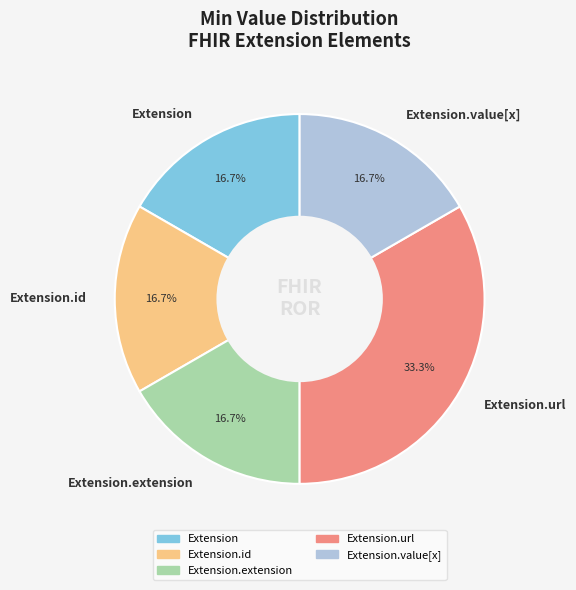

To the nearest percent, what is the difference between the largest and smallest slice percentages?

17%